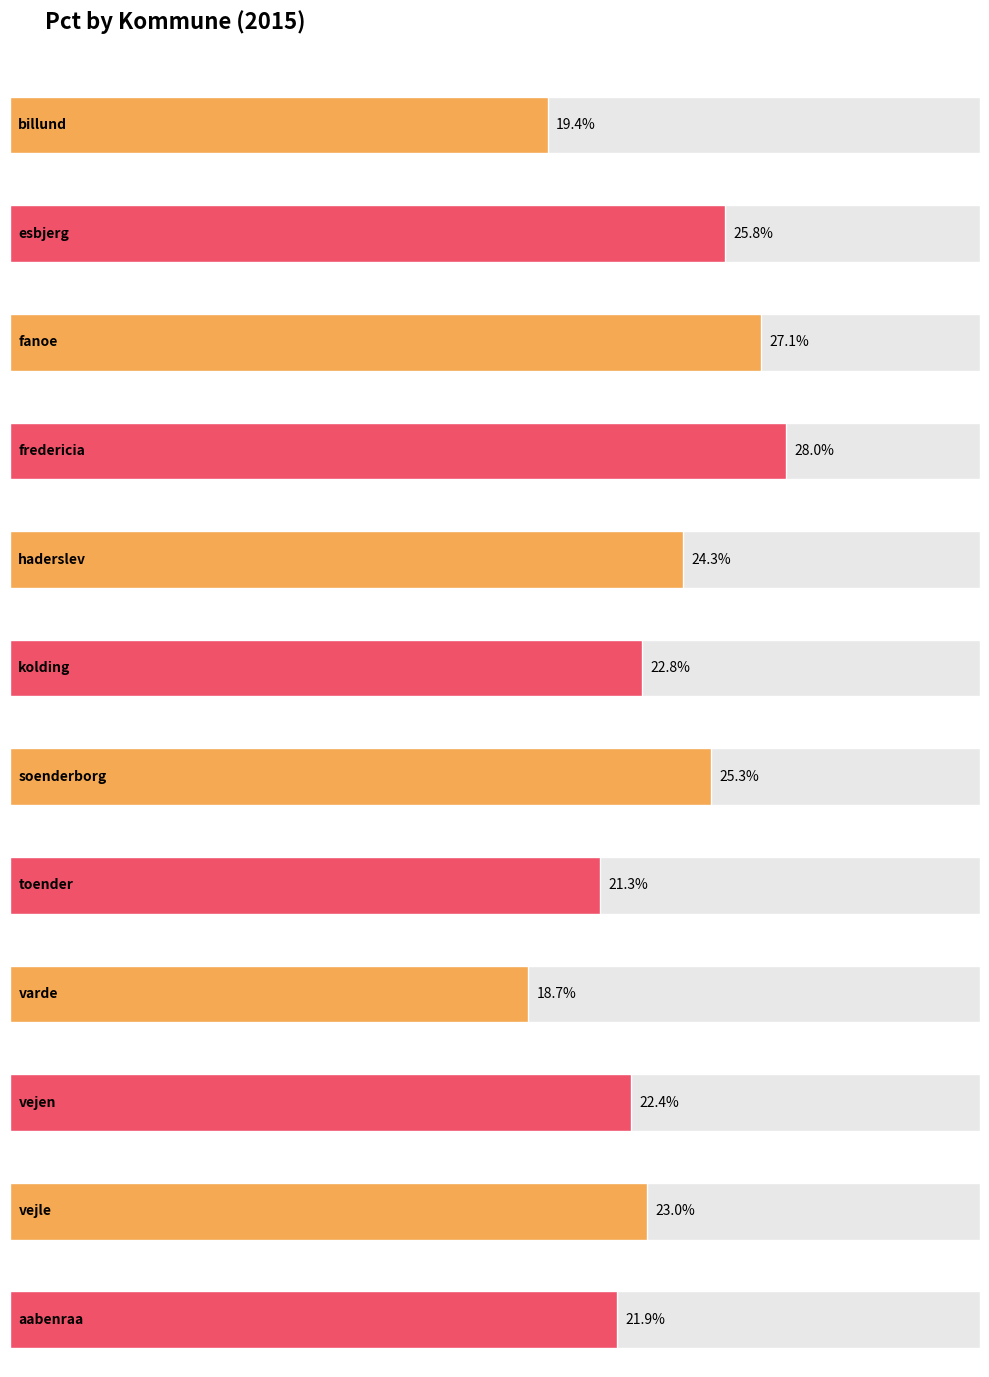

Which category has the lowest value across all series?

varde